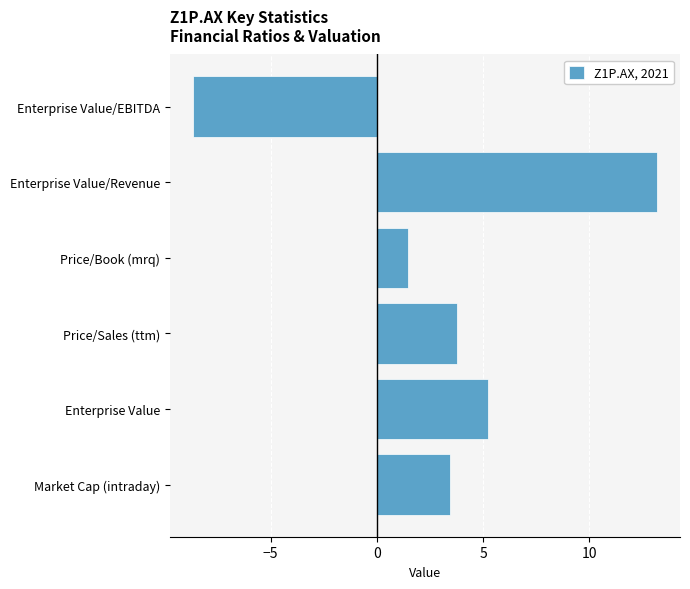

Read the value at Price/Book (mrq).

1.5